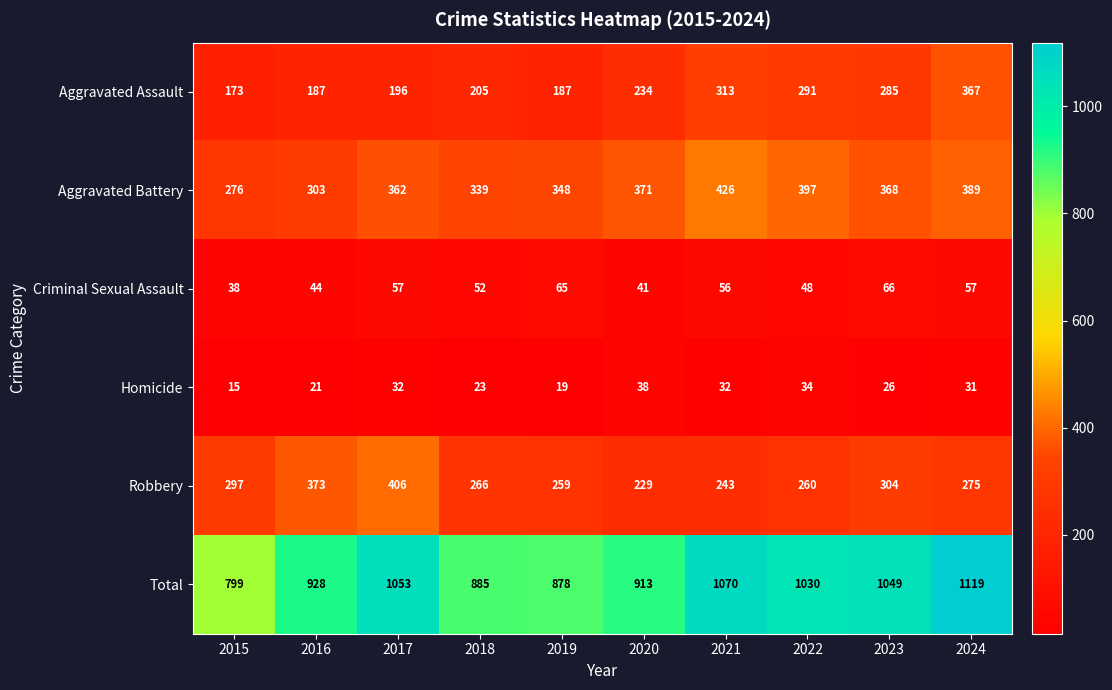

Rank the series at 2020 from highest to lowest value.

Total, Aggravated Battery, Aggravated Assault, Robbery, Criminal Sexual Assault, Homicide